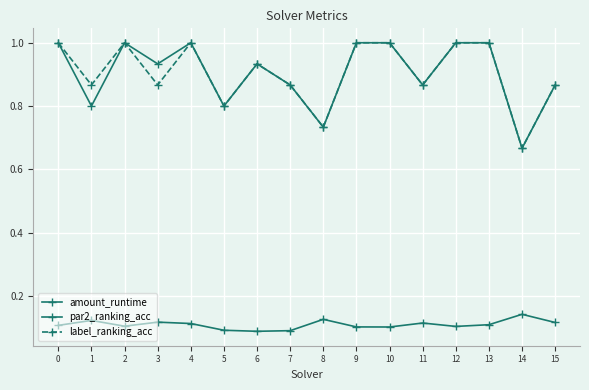

How many lines are shown in the chart?

3